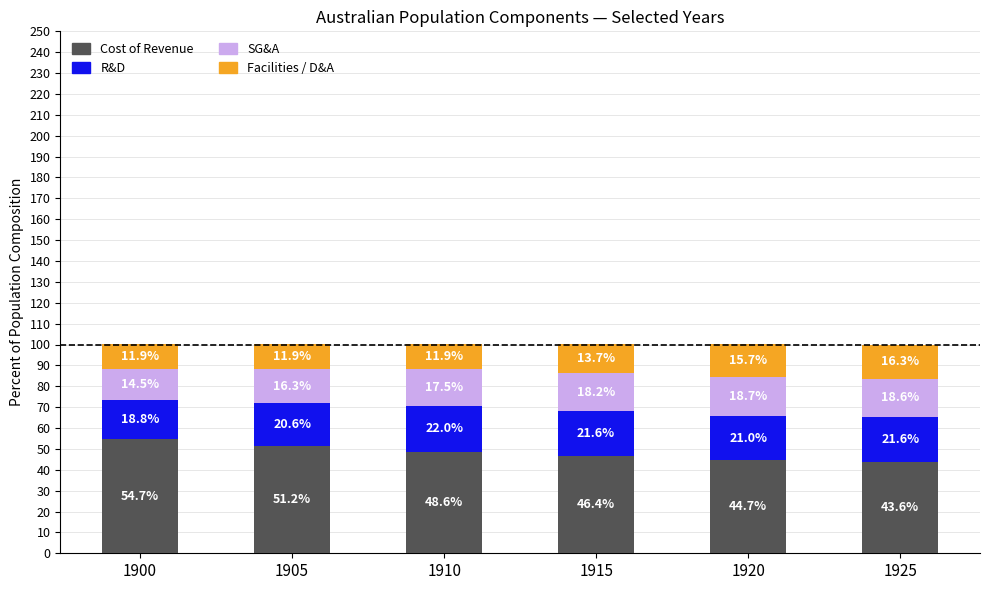

How many bars are there in total?

6